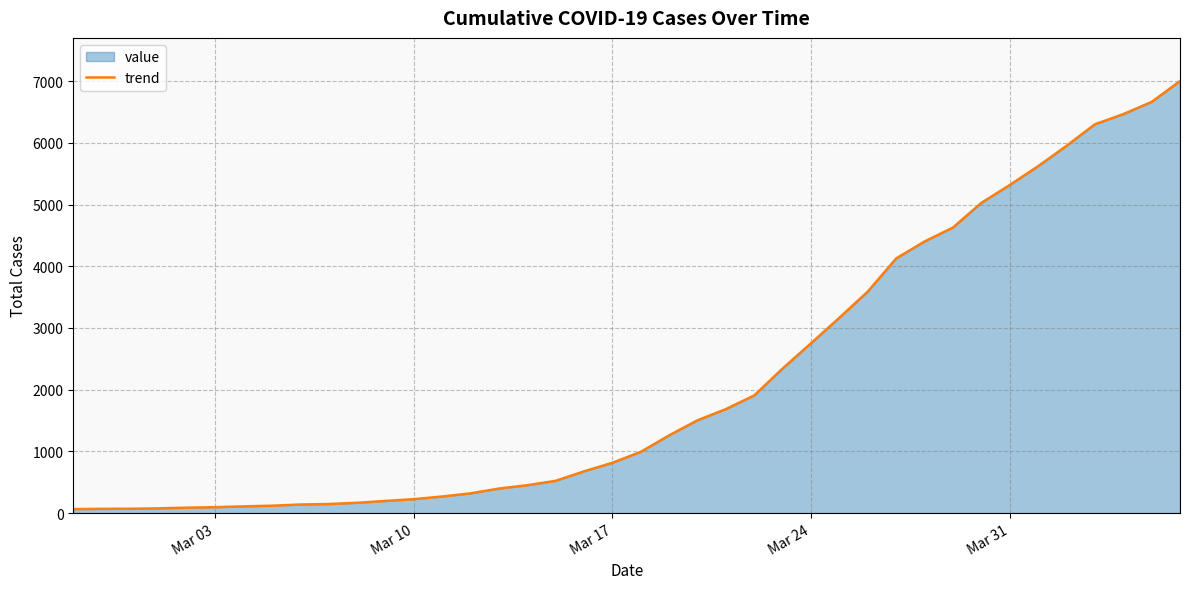

What is the difference between the maximum and minimum values?

6938